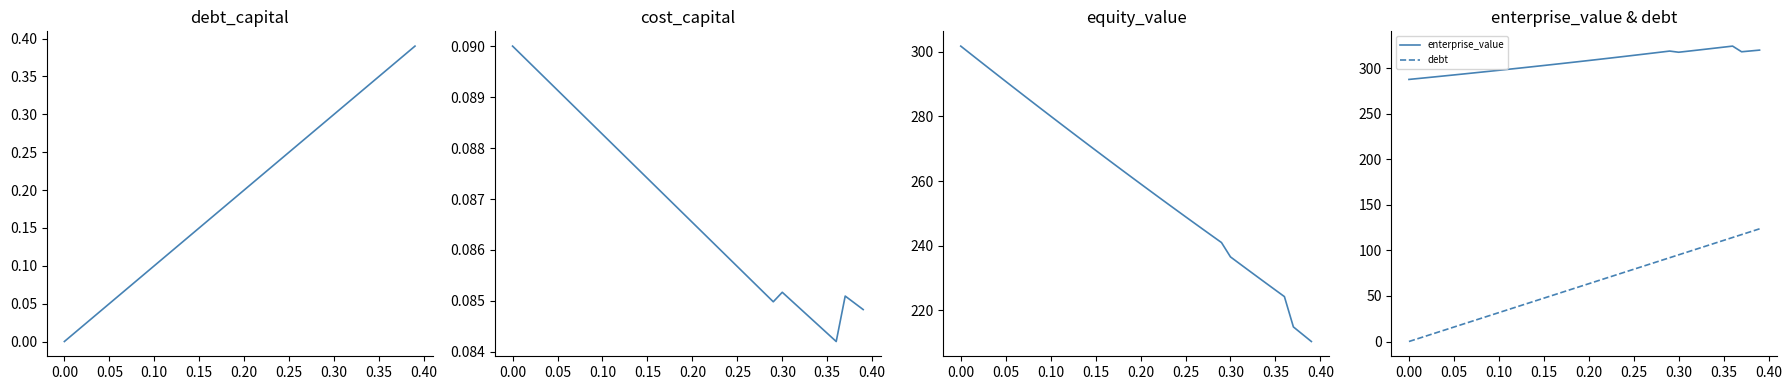

What is the maximum value for enterprise_value?

324.4